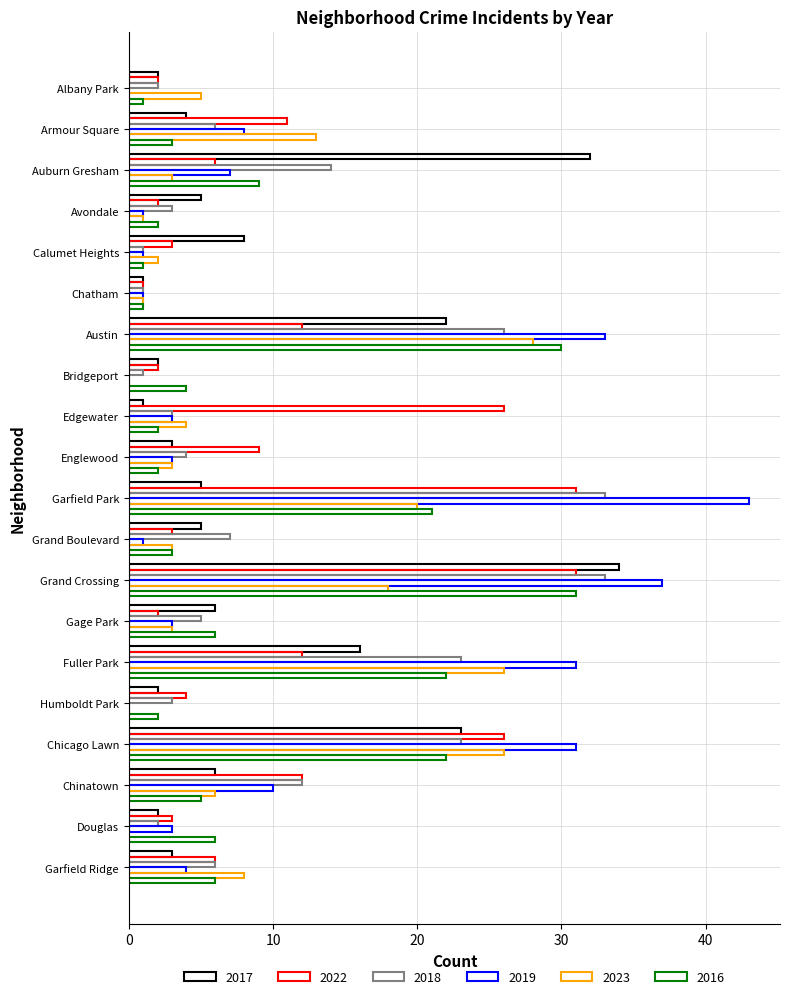

Read the 2017 value at Austin, to the nearest 10.

20